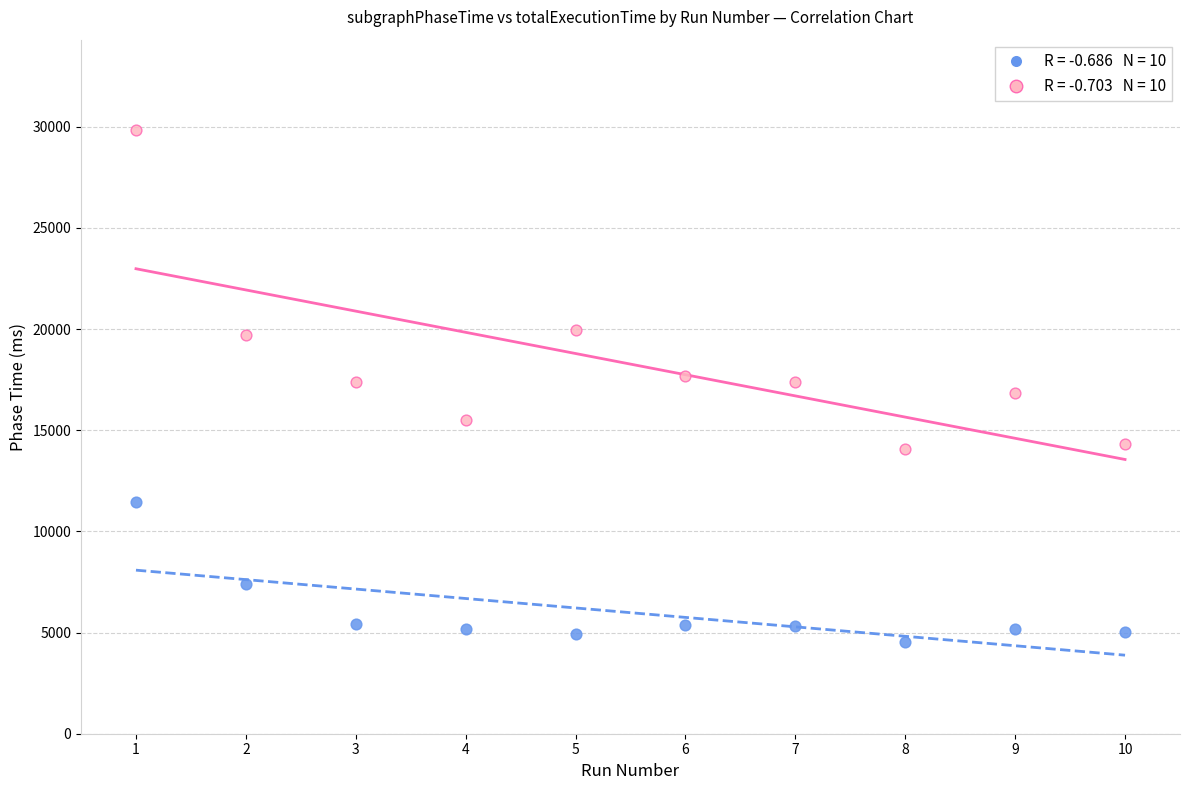

Across all data points, what is the range of Y values (max minus min)?

25297